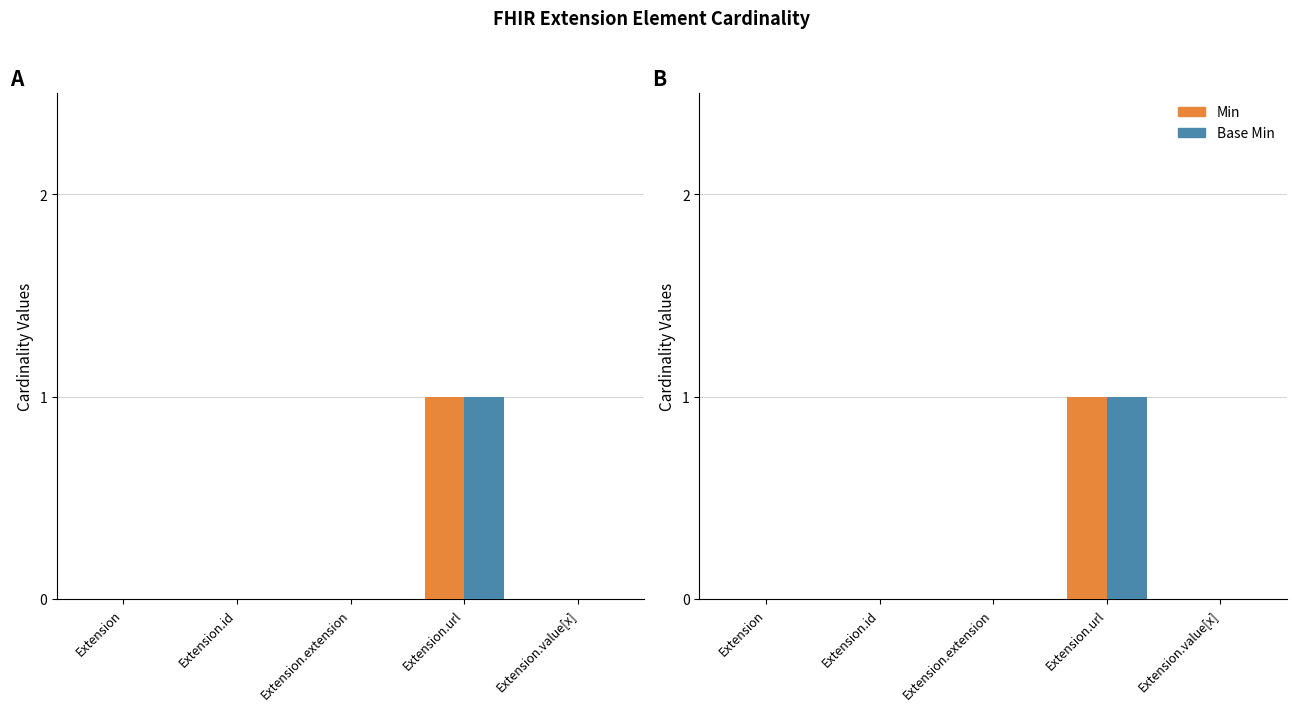

What is the sum of all Base Min values?

1